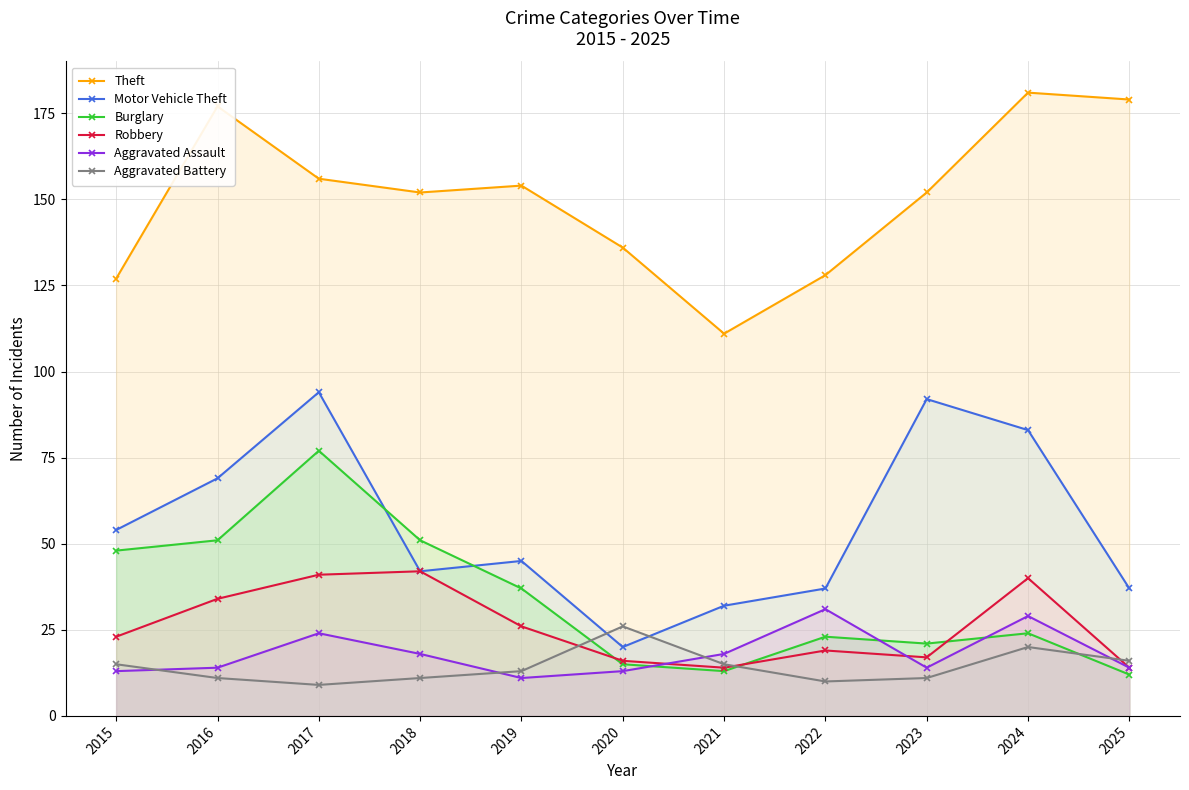

Between 2022 and 2016, which is larger?

2016